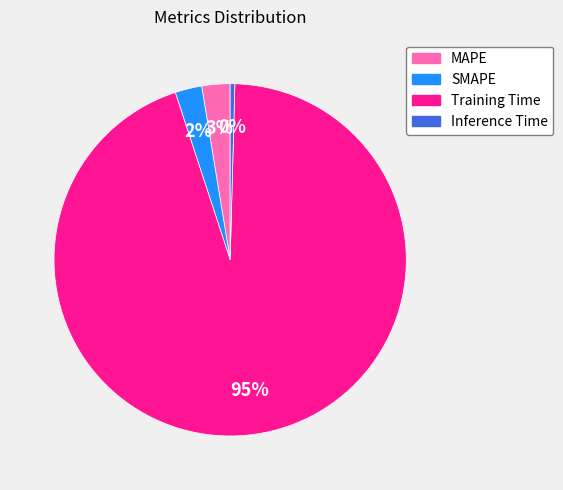

How many slices are in this pie chart?

4